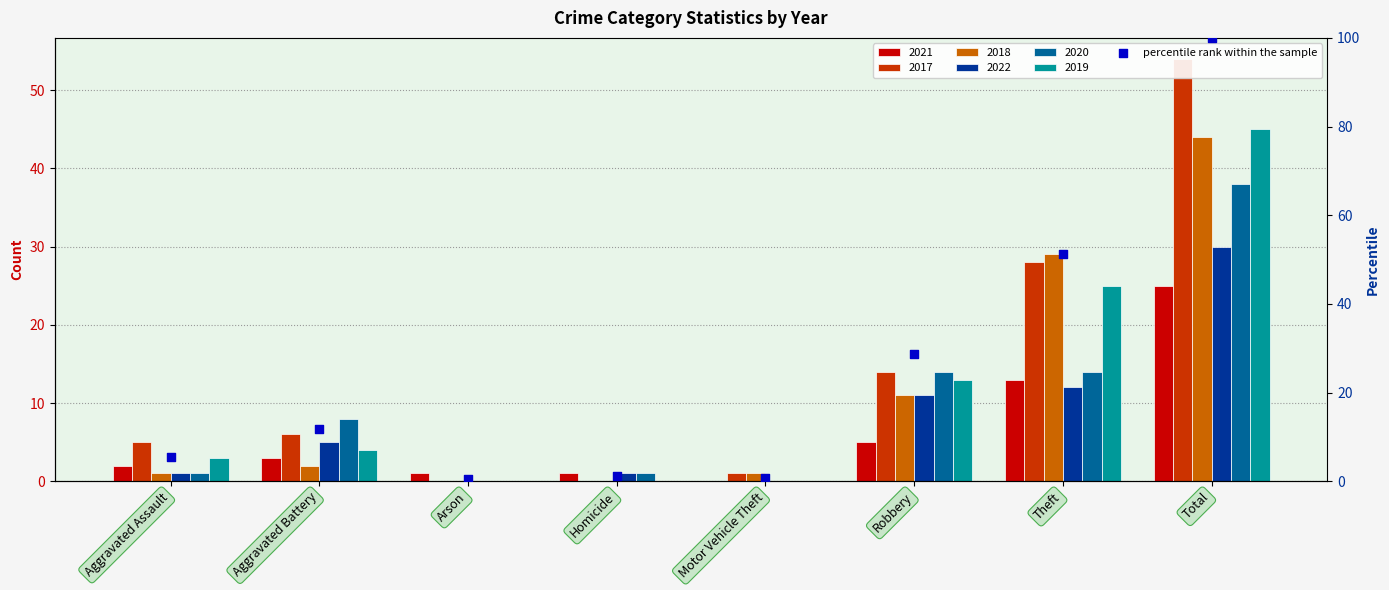

Which has a higher value, Robbery or Total?

Total